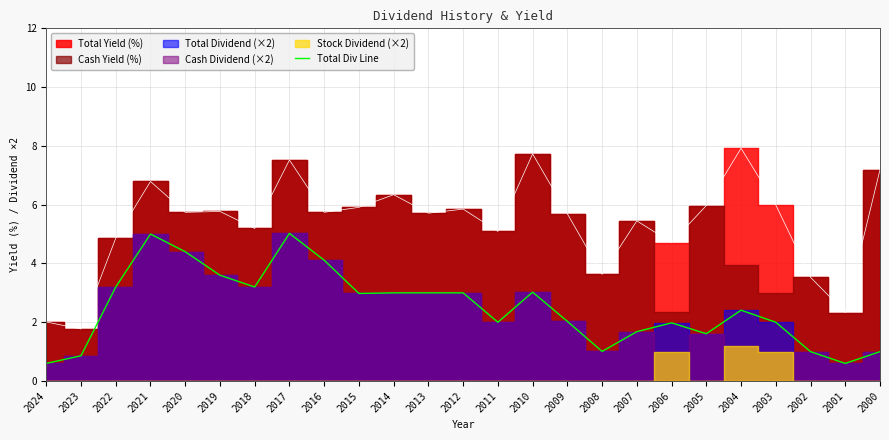

Reading left to right, list all the values displayed in this chart.

2024=0.6	2023=0.9	2022=3.2	2021=5.0	2020=4.4	2019=3.6	2018=3.2	2017=5.0	2016=4.1	2015=3.0	2014=3.0	2013=3.0	2012=3.0	2011=2.0	2010=3.0	2009=2.0	2008=1.0	2007=1.7	2006=2.0	2005=1.6	2004=2.4	2003=2.0	2002=1.0	2001=0.6	2000=1.0